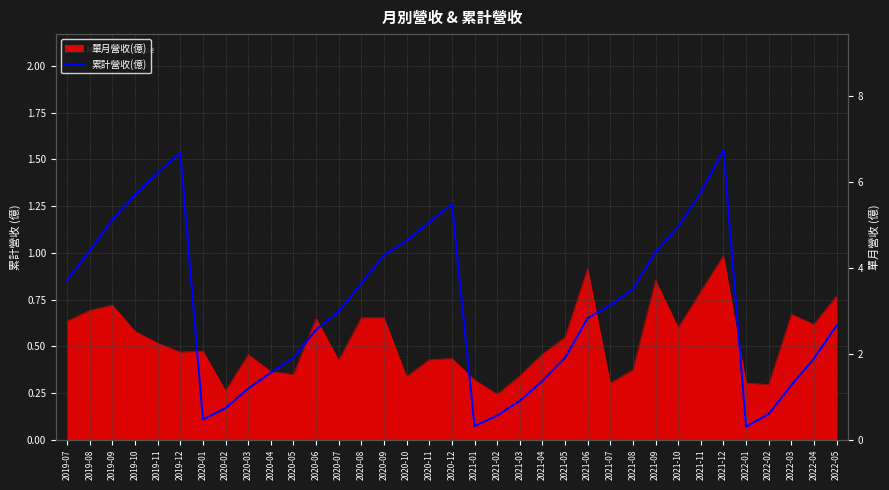

Read the value at 2021-12.

6.7